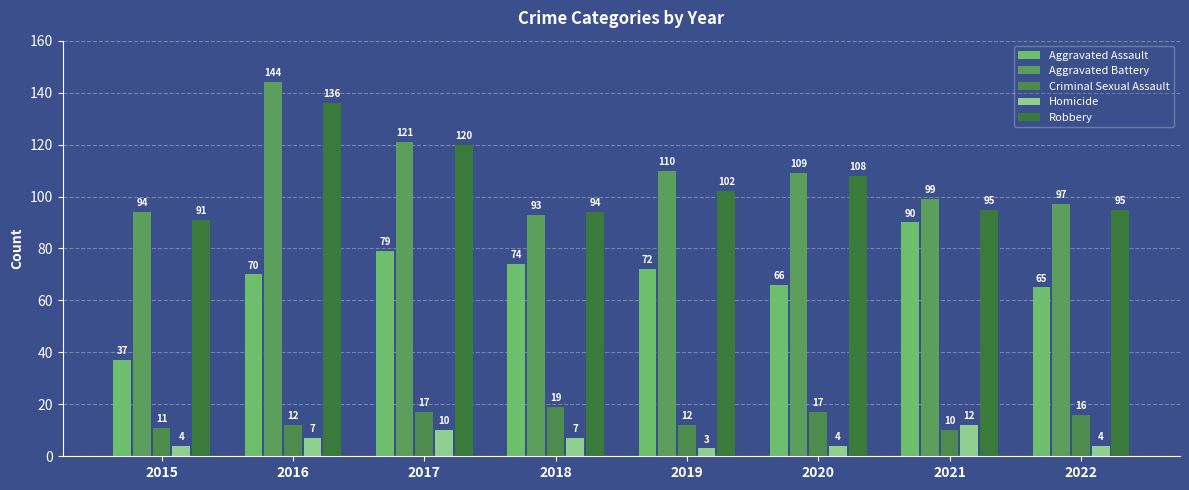

What is the sum of the Robbery values at 2019 and 2016?

238